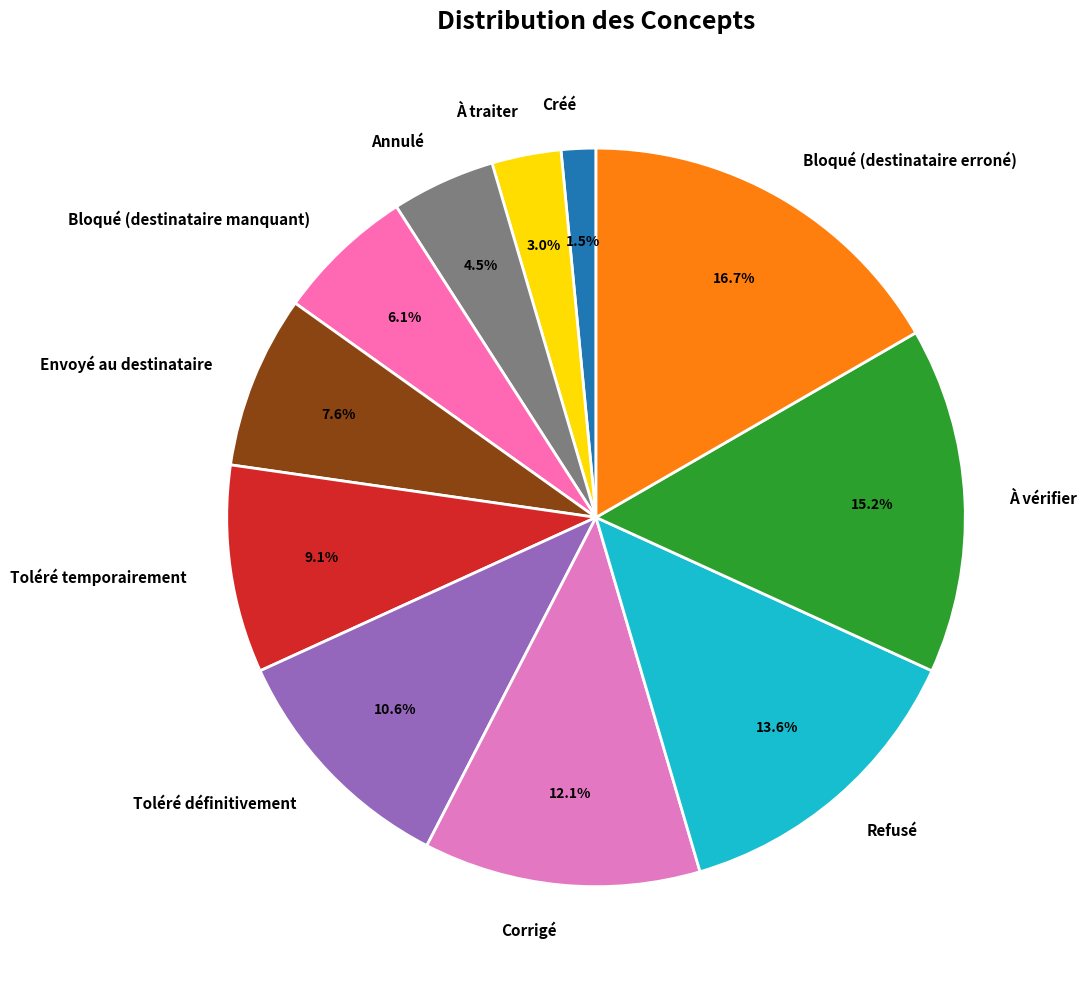

Approximately how many times larger is the value at Refusé compared to Annulé?

3.0